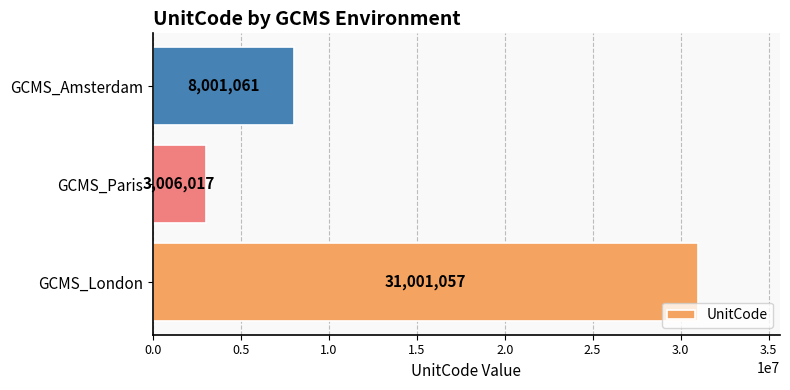

Reading top to bottom, what are all the values shown in this chart?

8001061	3006017	31001057